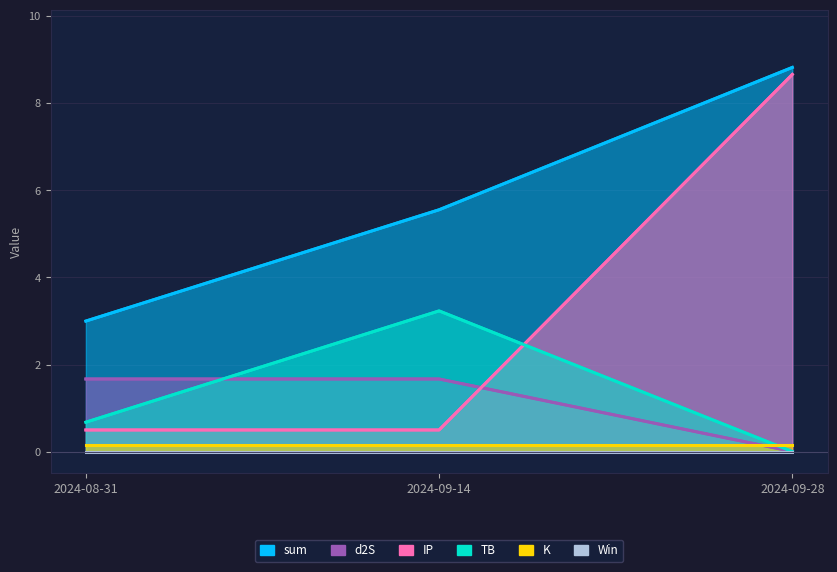

What is the difference between the sum values at 2024-09-28 and 2024-08-31?

5.8